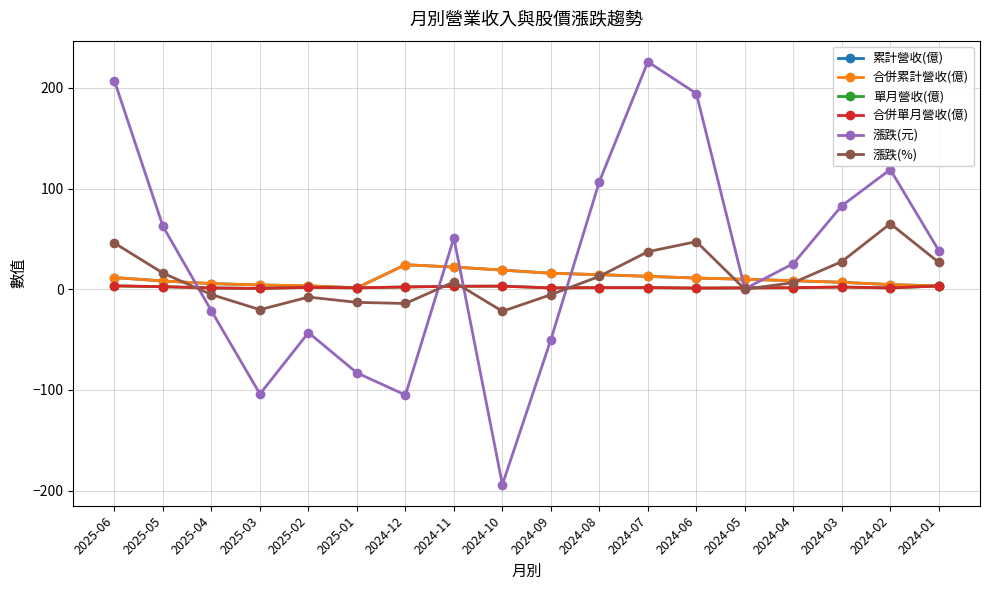

Does the chart have visible grid lines?

Yes